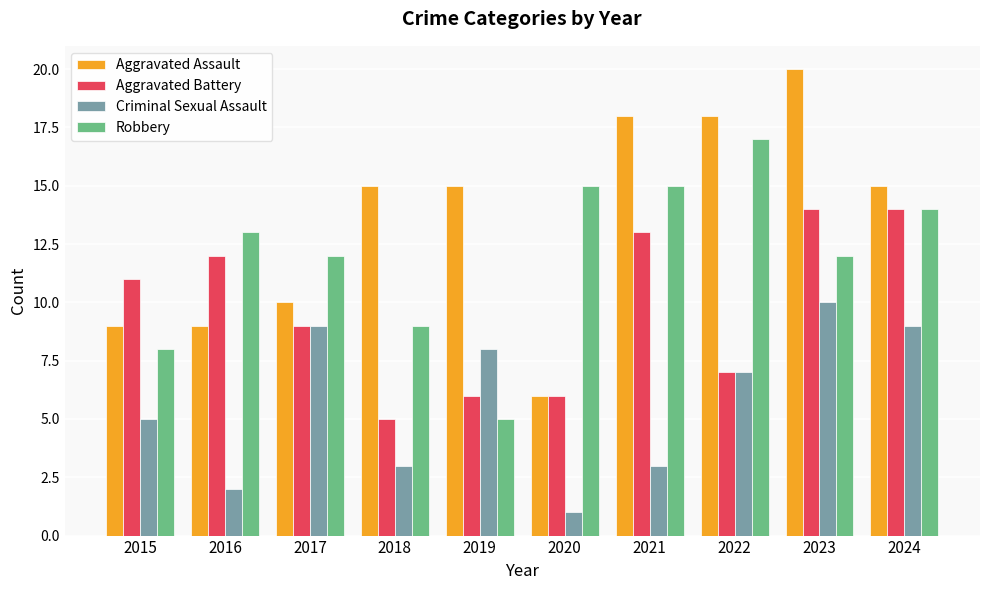

What are all the series names shown in the legend?

Aggravated Assault, Aggravated Battery, Criminal Sexual Assault, Robbery